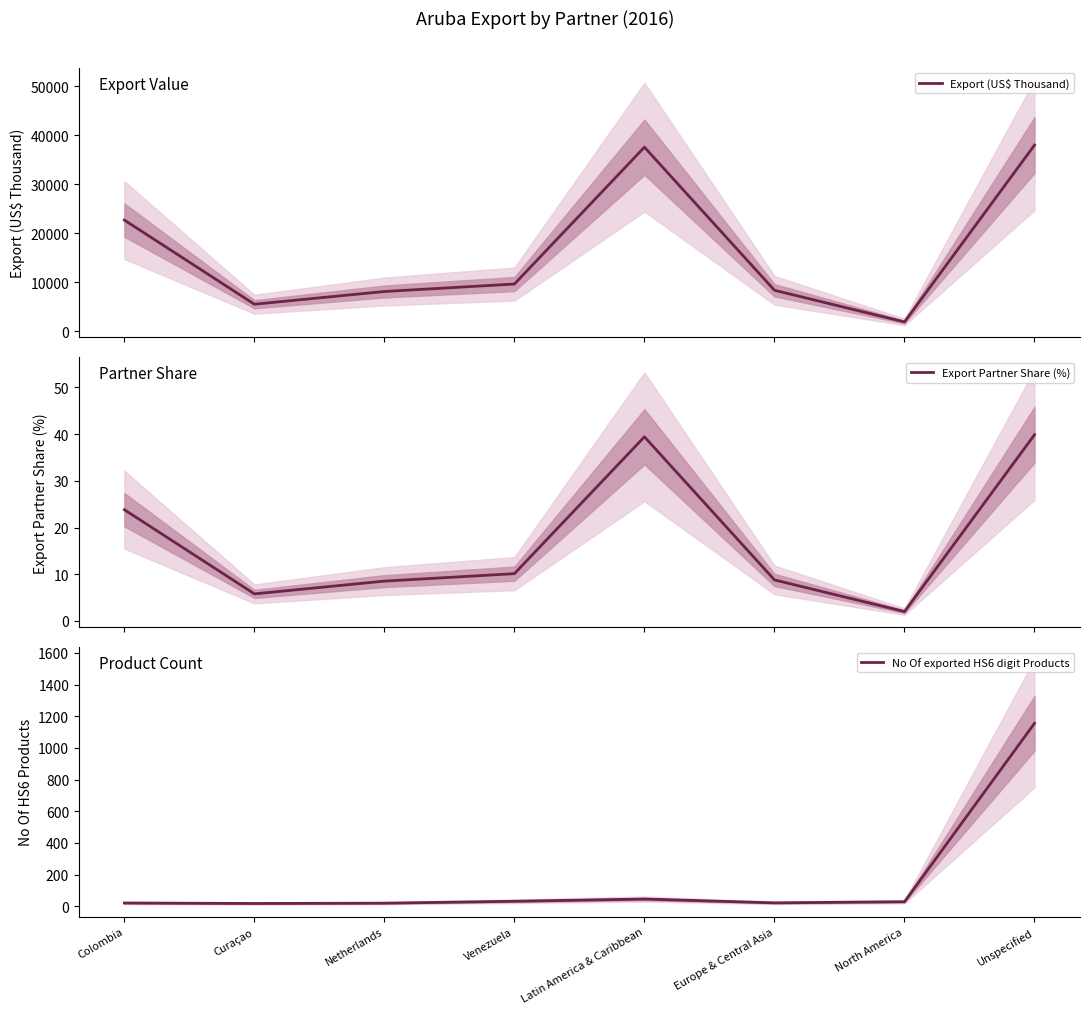

True or false: Export (US$ Thousand) has a value of 8375.3 at Europe & Central Asia.

True